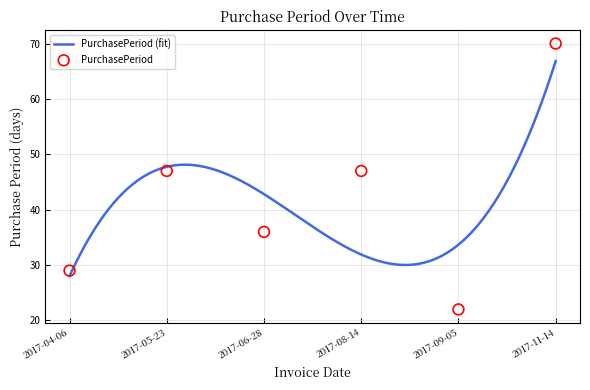

Between 2017-04-06 and 2017-05-23, which is larger?

2017-05-23